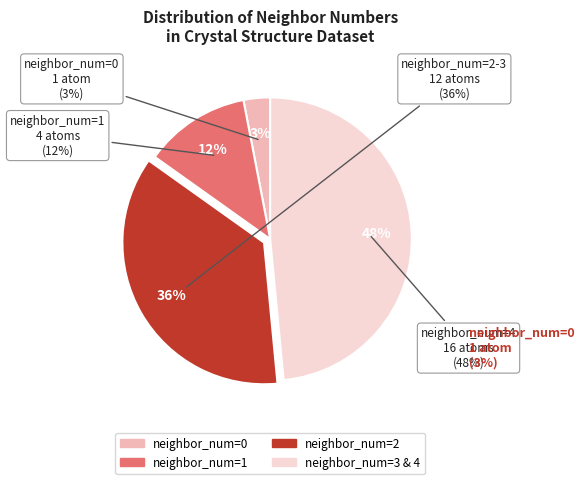

Does 2 account for over 50% of the chart?

No